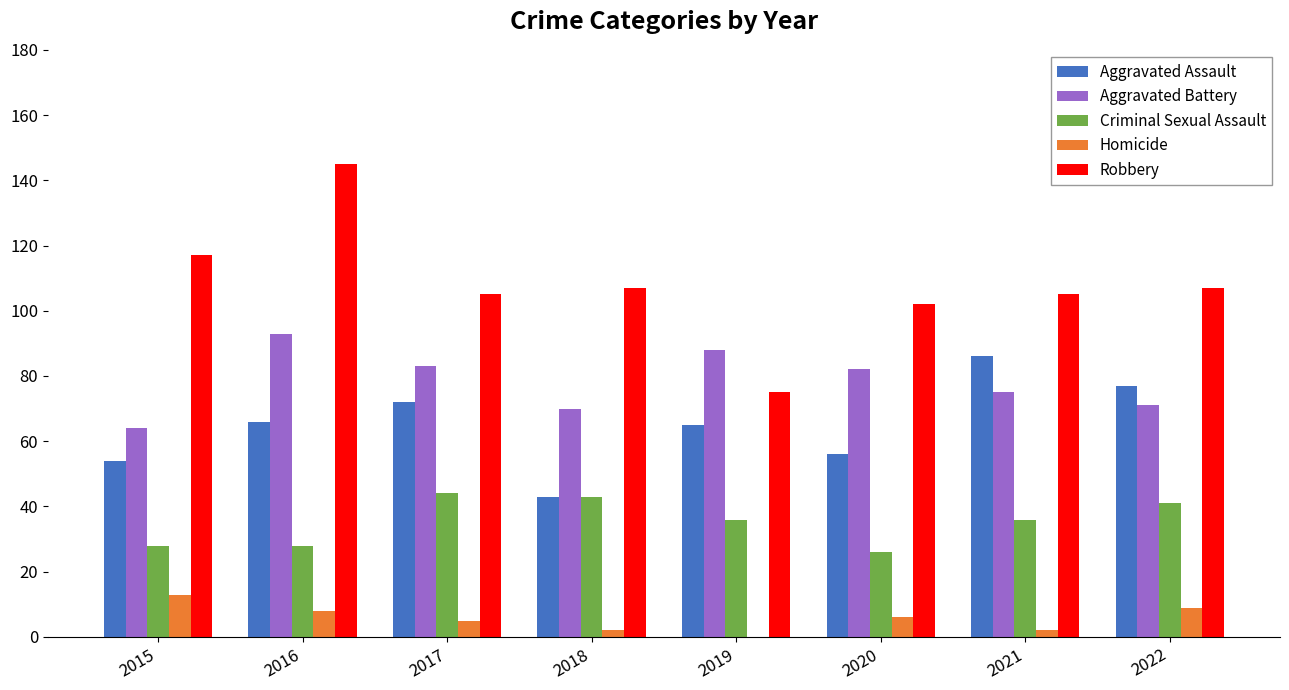

What is the sum of all Criminal Sexual Assault values?

282